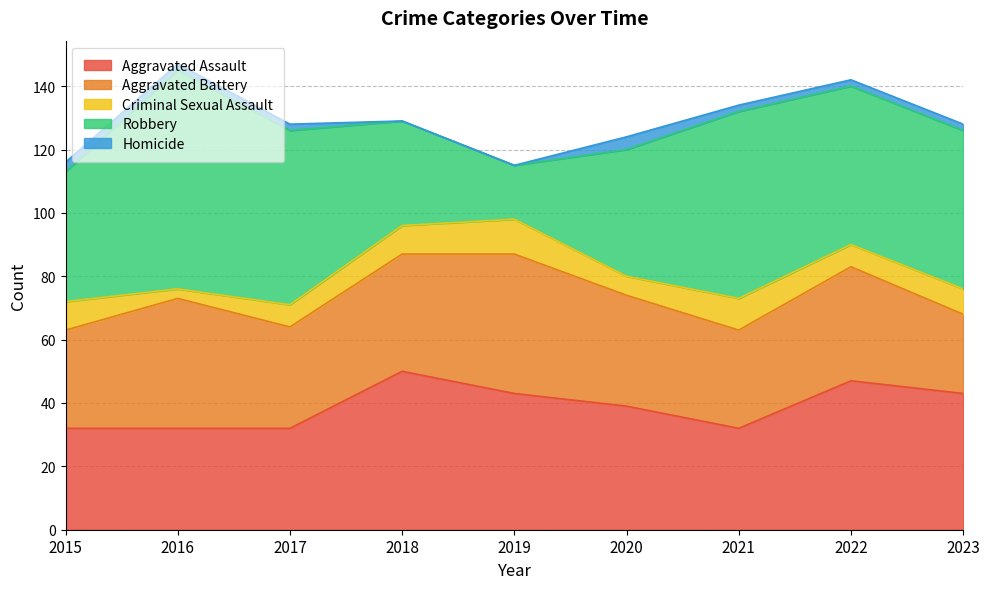

What is the approximate value of Aggravated Assault at 2017, to the nearest 10?

30